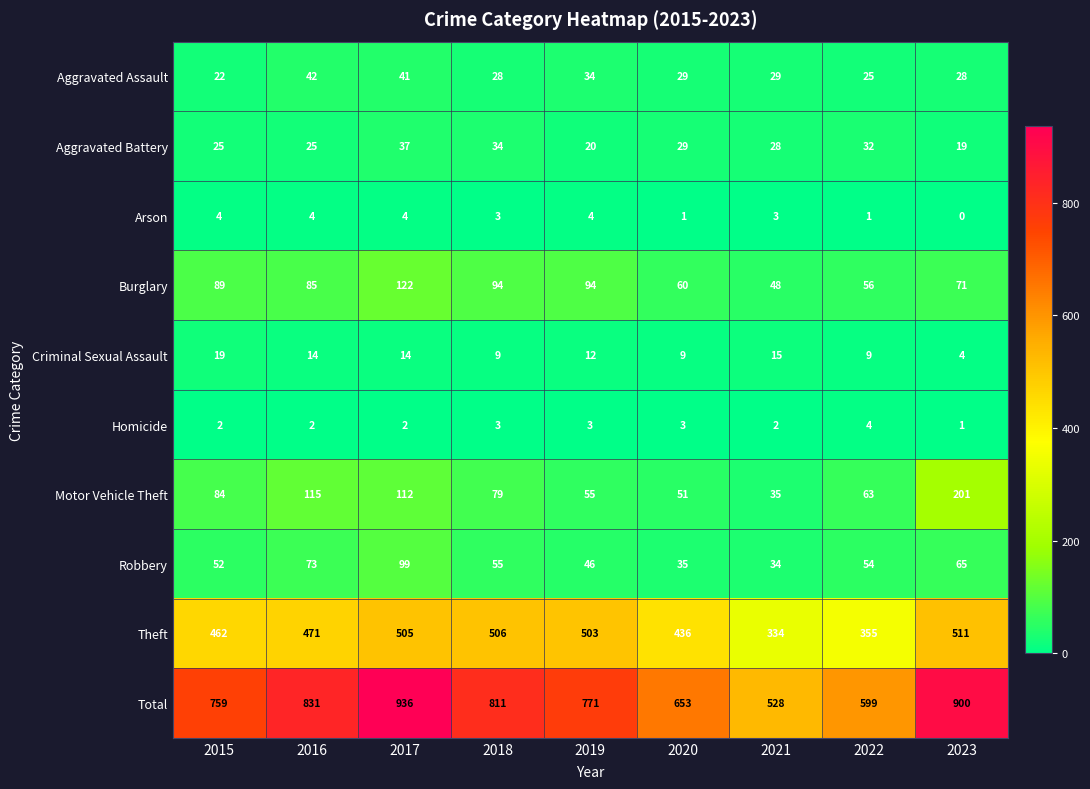

At 2021, list the series in order from largest to smallest.

Total, Theft, Burglary, Motor Vehicle Theft, Robbery, Aggravated Assault, Aggravated Battery, Criminal Sexual Assault, Arson, Homicide